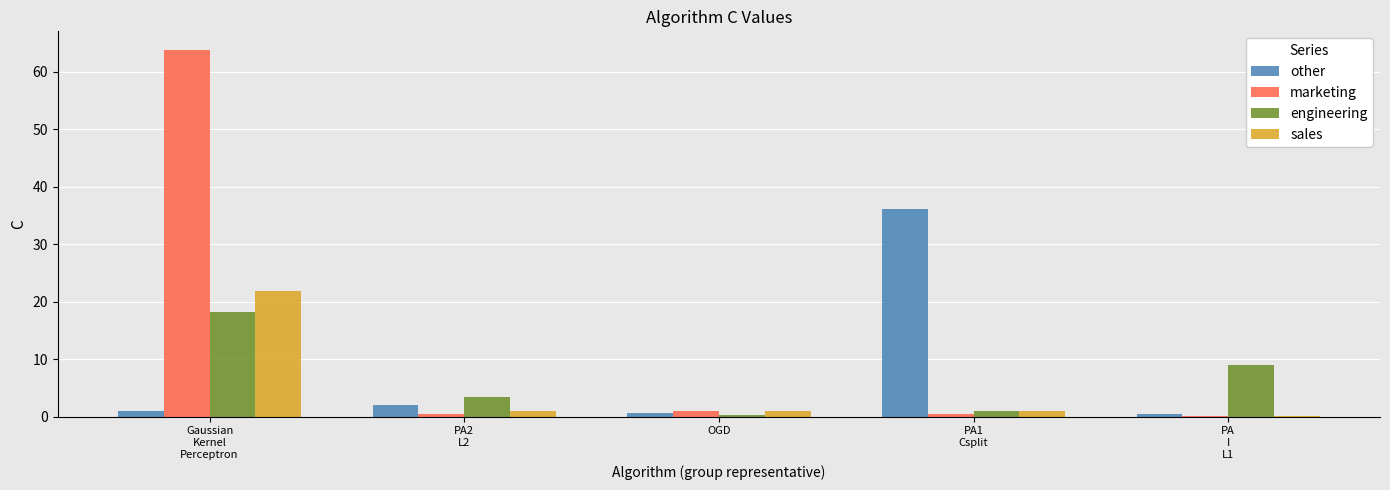

How many series are shown in this chart?

4